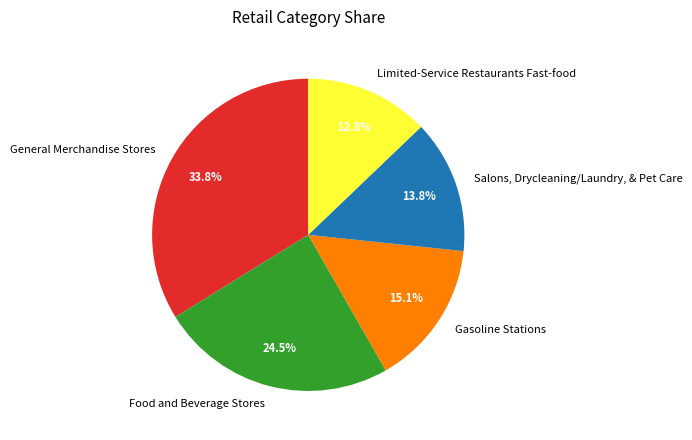

Rank the categories by value from highest to lowest.

General Merchandise Stores, Food and Beverage Stores, Gasoline Stations, Salons, Drycleaning/Laundry, & Pet Care, Limited-Service Restaurants Fast-food